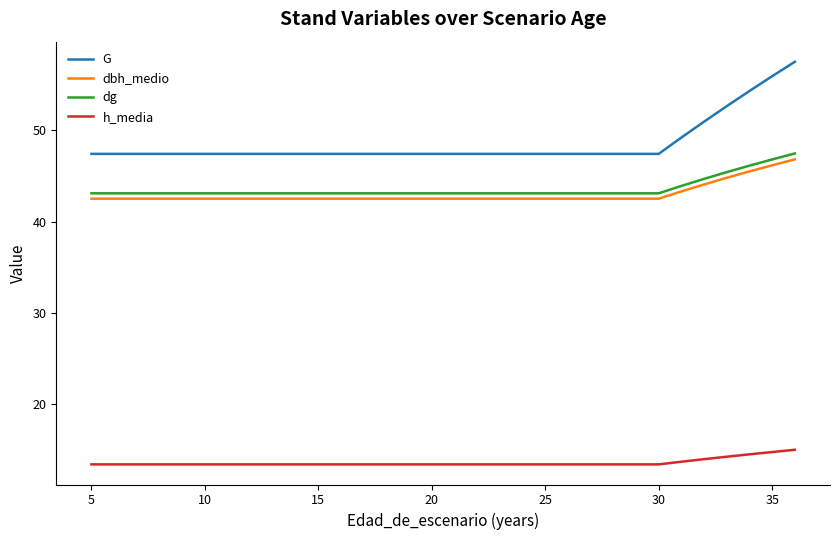

What is the difference between the maximum and minimum values in the dg series?

4.4